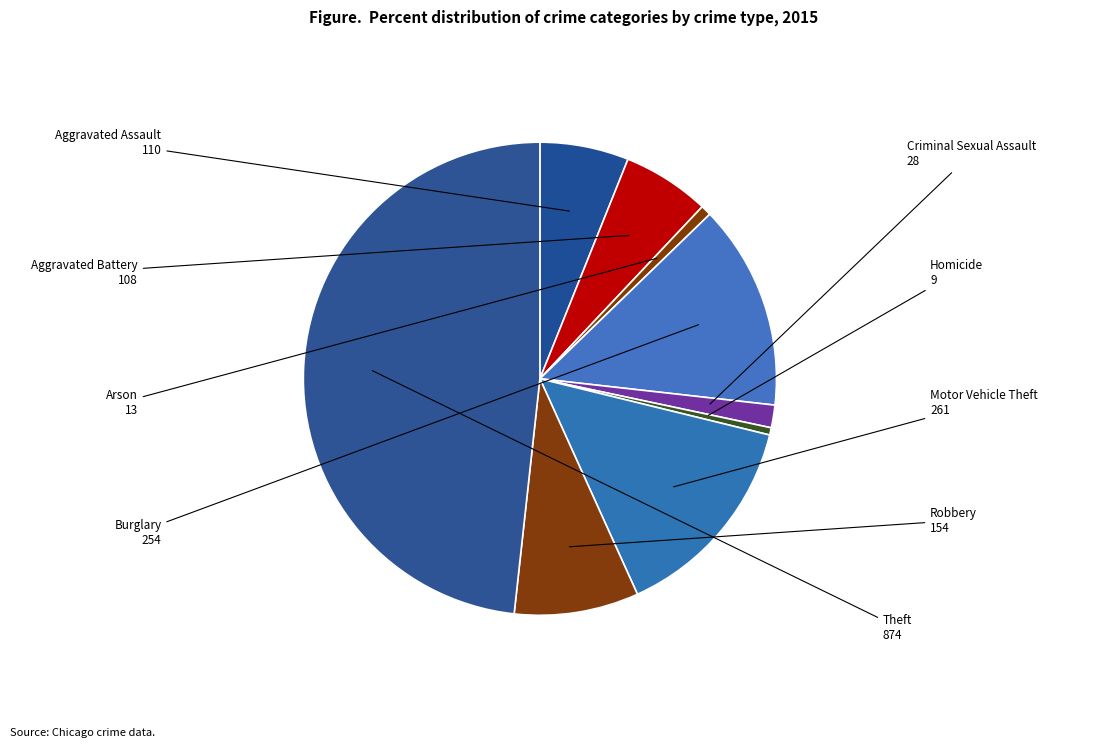

How many segments does this pie chart have?

9